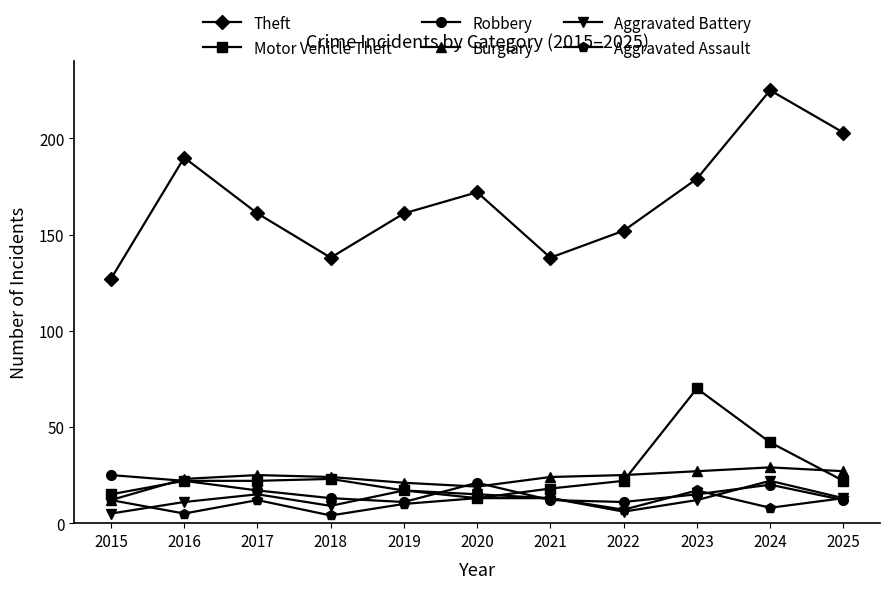

Reading left to right, transcribe all the data shown in this chart.

Theft: 2015=127	2016=190	2017=161	2018=138	2019=161	2020=172	2021=138	2022=152	2023=179	2024=225	2025=203
Motor Vehicle Theft: 2015=15	2016=22	2017=22	2018=23	2019=17	2020=13	2021=18	2022=22	2023=70	2024=42	2025=22
Robbery: 2015=25	2016=22	2017=17	2018=13	2019=11	2020=21	2021=12	2022=11	2023=15	2024=20	2025=12
Burglary: 2015=12	2016=23	2017=25	2018=24	2019=21	2020=19	2021=24	2022=25	2023=27	2024=29	2025=27
Aggravated Battery: 2015=5	2016=11	2017=15	2018=9	2019=17	2020=15	2021=13	2022=6	2023=12	2024=22	2025=13
Aggravated Assault: 2015=12	2016=5	2017=12	2018=4	2019=10	2020=13	2021=13	2022=7	2023=17	2024=8	2025=13